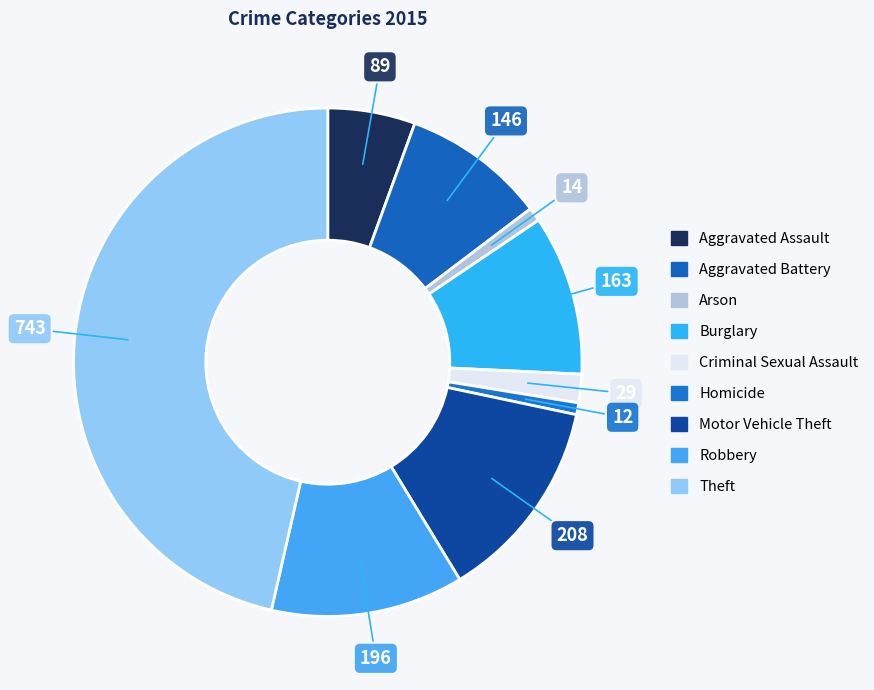

How many segments does this pie chart have?

9